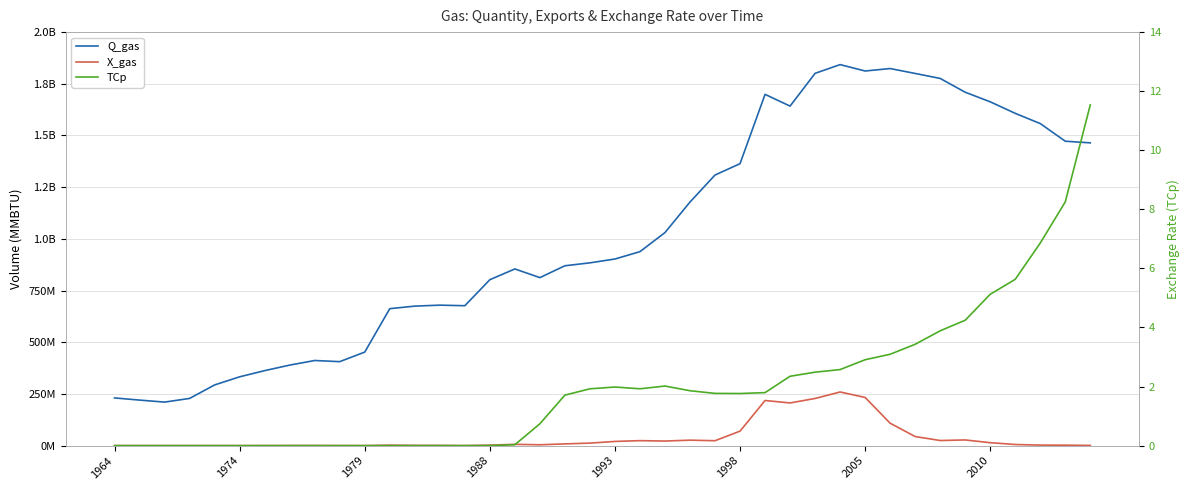

How many data points does each series have?

40